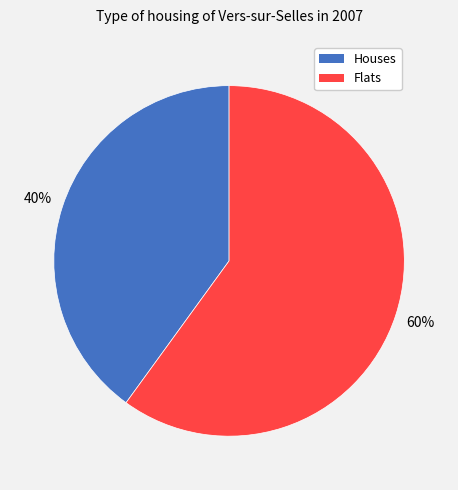

What percentage is the Houses slice, to the nearest percent?

40%